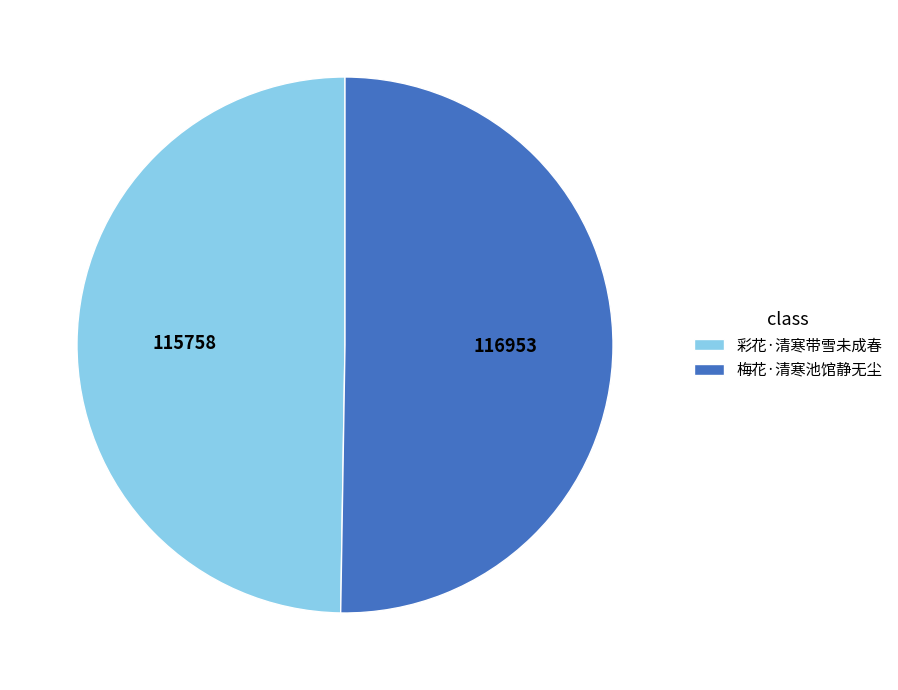

Rank the categories by value from highest to lowest.

梅花·清寒池馆静无尘, 彩花·清寒带雪未成春